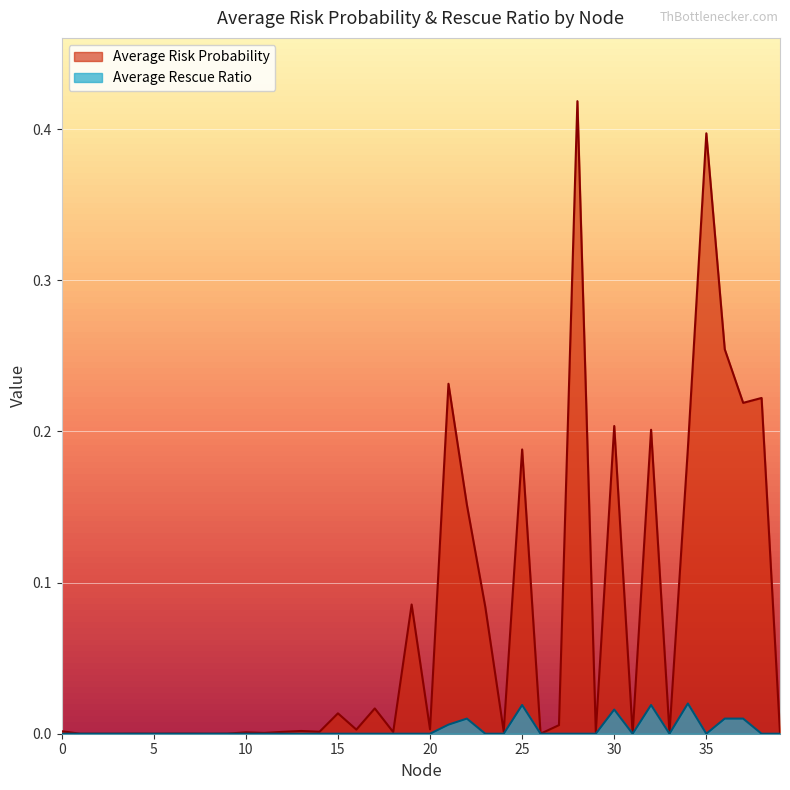

At which label does Average Risk Probability reach its minimum?

2